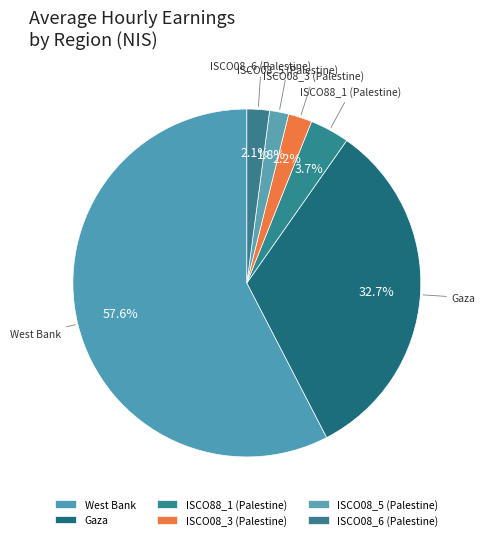

Between ISCO08_6 (Palestine) and ISCO88_1 (Palestine), which is larger?

ISCO88_1 (Palestine)